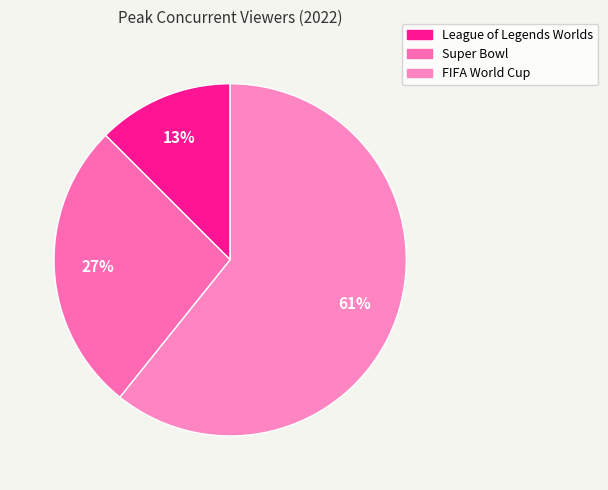

How many segments does this pie chart have?

3